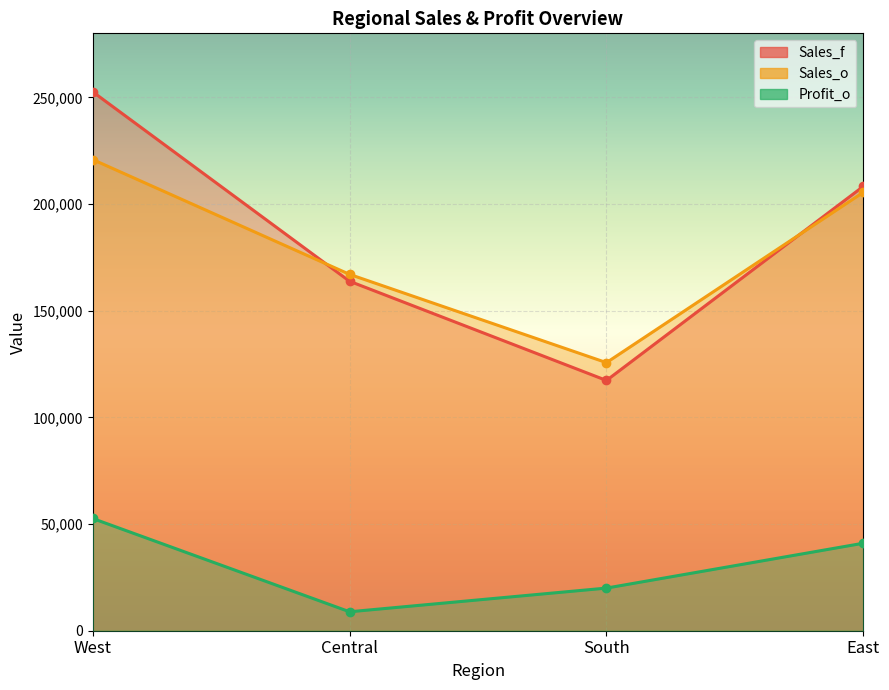

List the series in order of their peak value, lowest first.

Profit_o, Sales_o, Sales_f